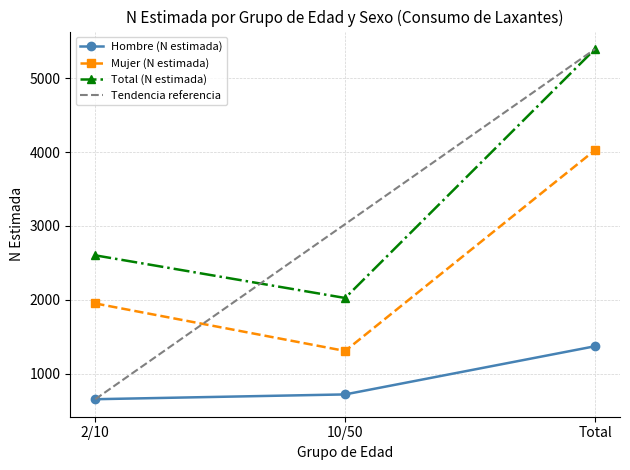

Is it true that Mujer (N estimada) equals 1459 at Total?

False